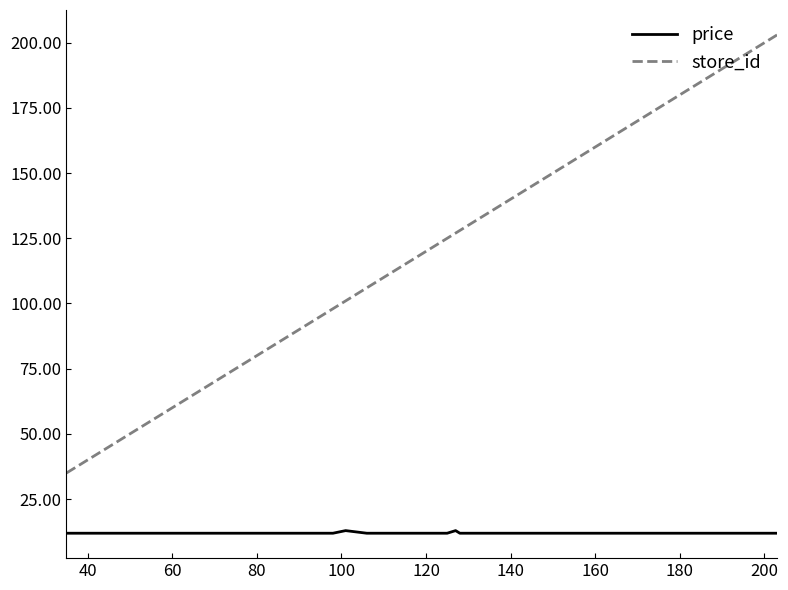

True or false: store_id and price intersect in this chart.

False